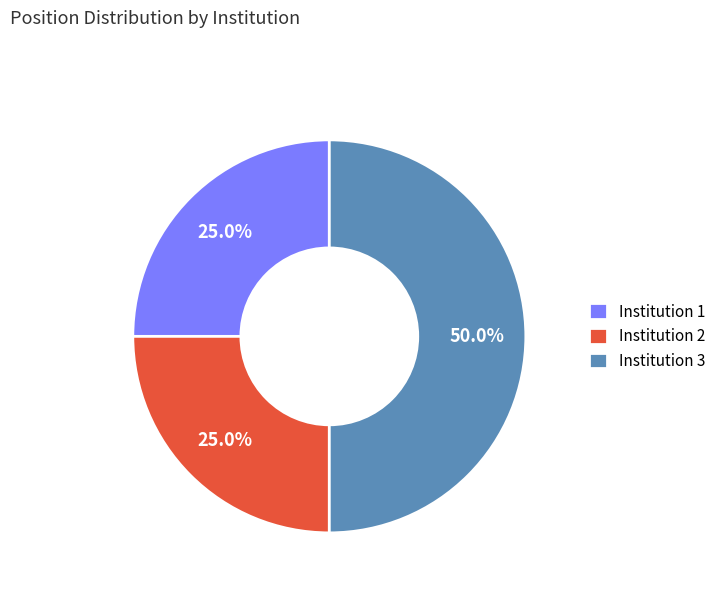

Does Institution 1 represent more than half of the total?

No